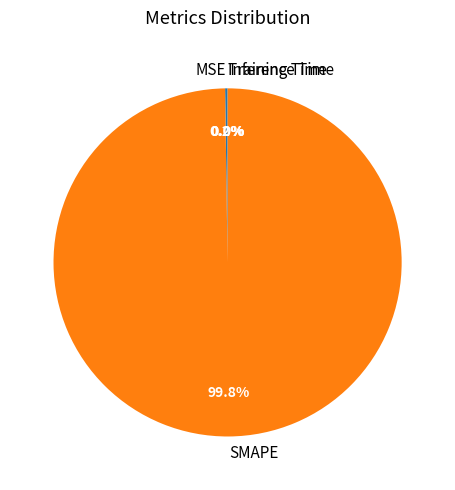

Which slice represents more than half of the pie?

SMAPE